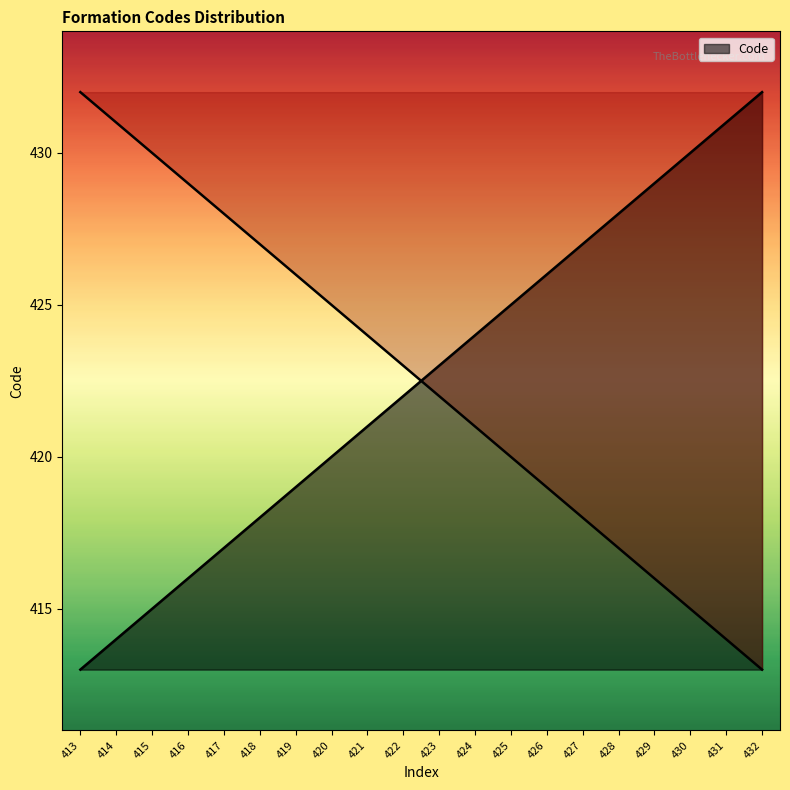

Reading left to right, transcribe all the data shown in this chart.

413=413	414=414	415=415	416=416	417=417	418=418	419=419	420=420	421=421	422=422	423=423	424=424	425=425	426=426	427=427	428=428	429=429	430=430	431=431	432=432